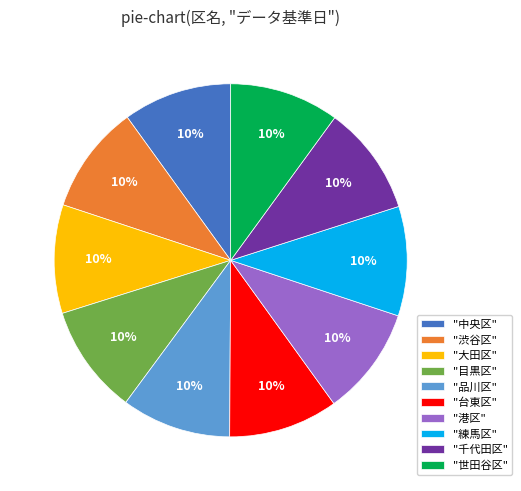

What is the ratio of the value at "練馬区" to the value at "大田区"?

1.0